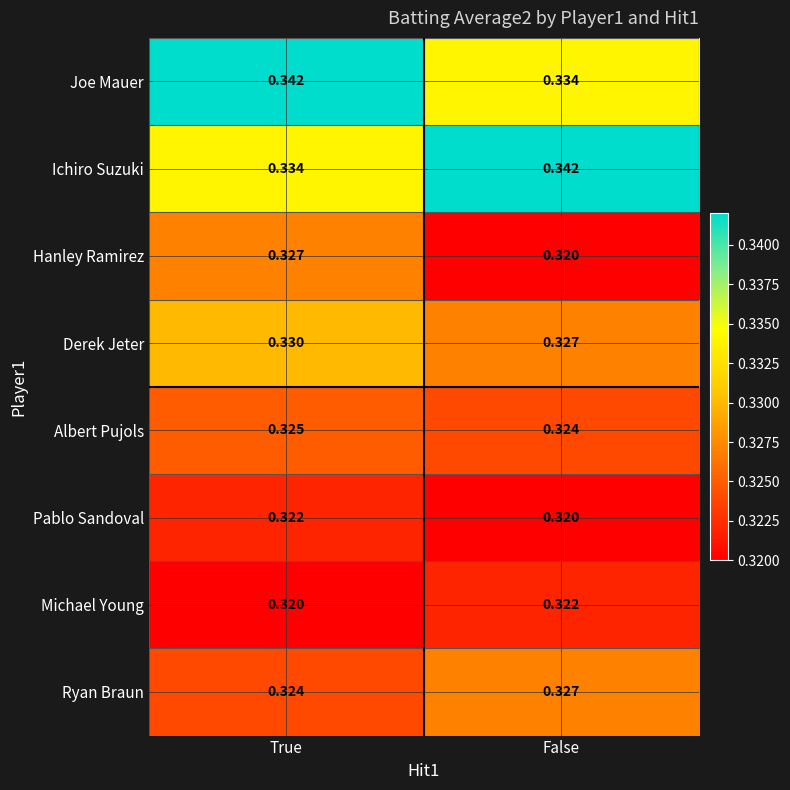

At how many categories does at least one series exceed 0?

2